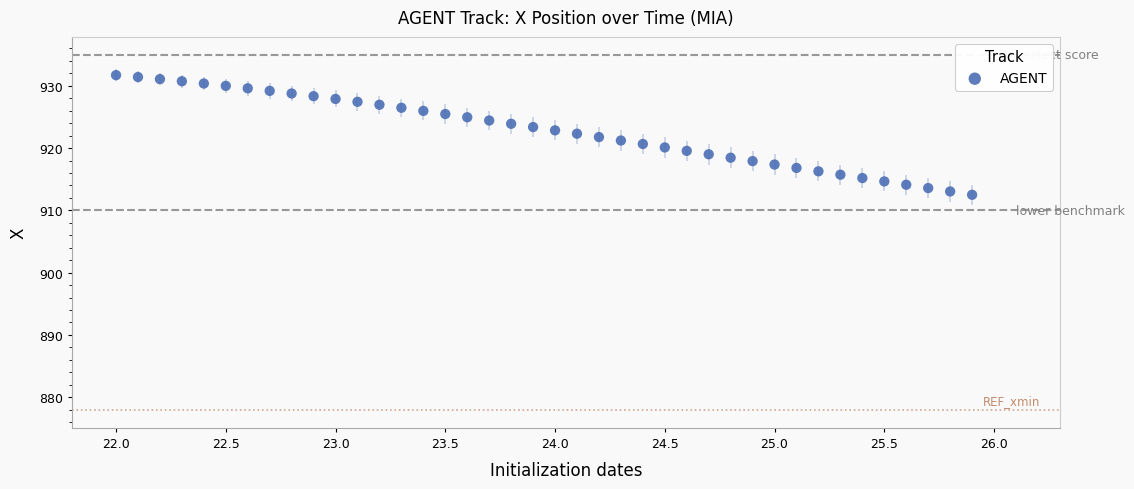

What is the range of X values (max minus min)?

3.9